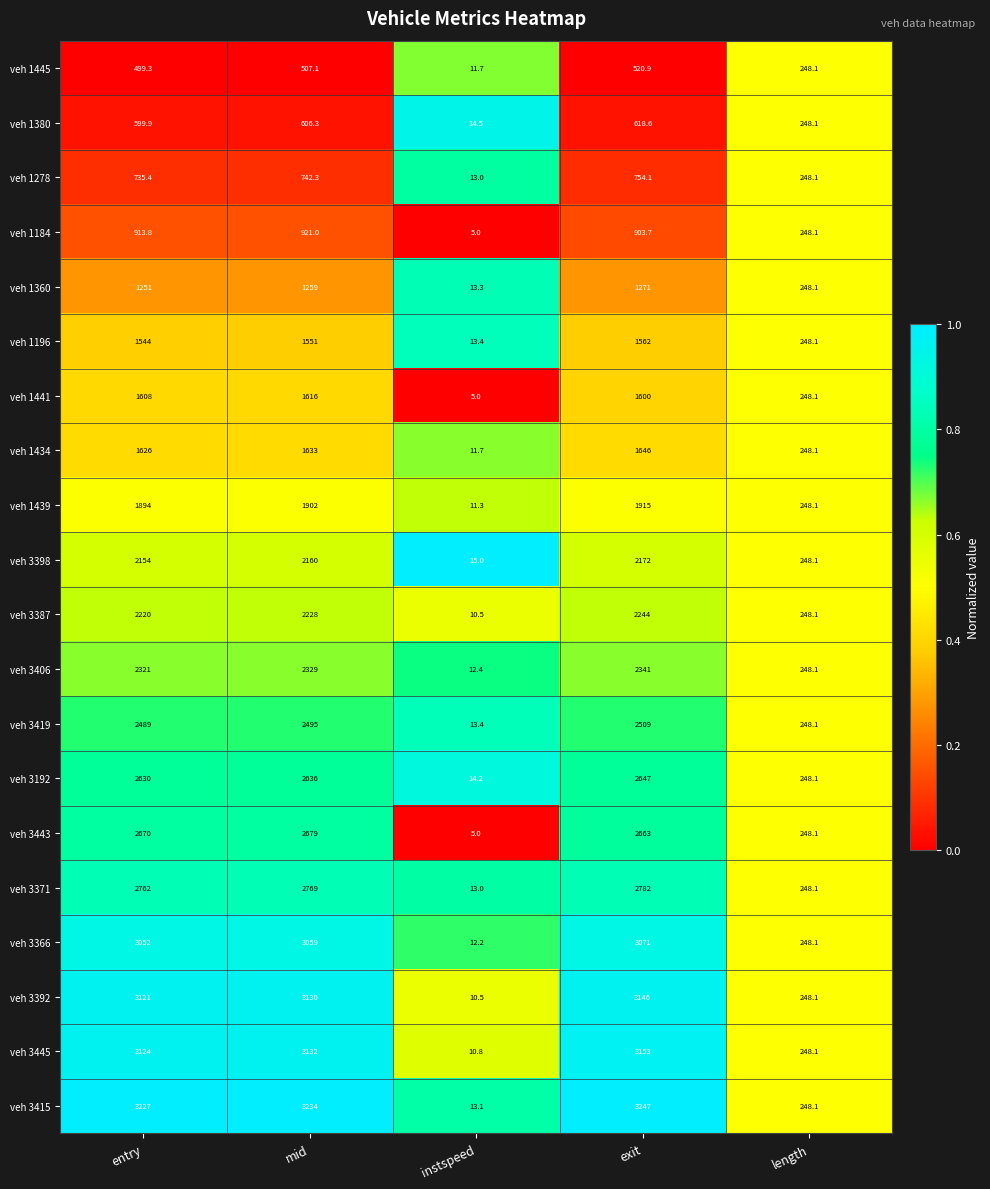

What is the difference between the highest and lowest values at instspeed?

10.0